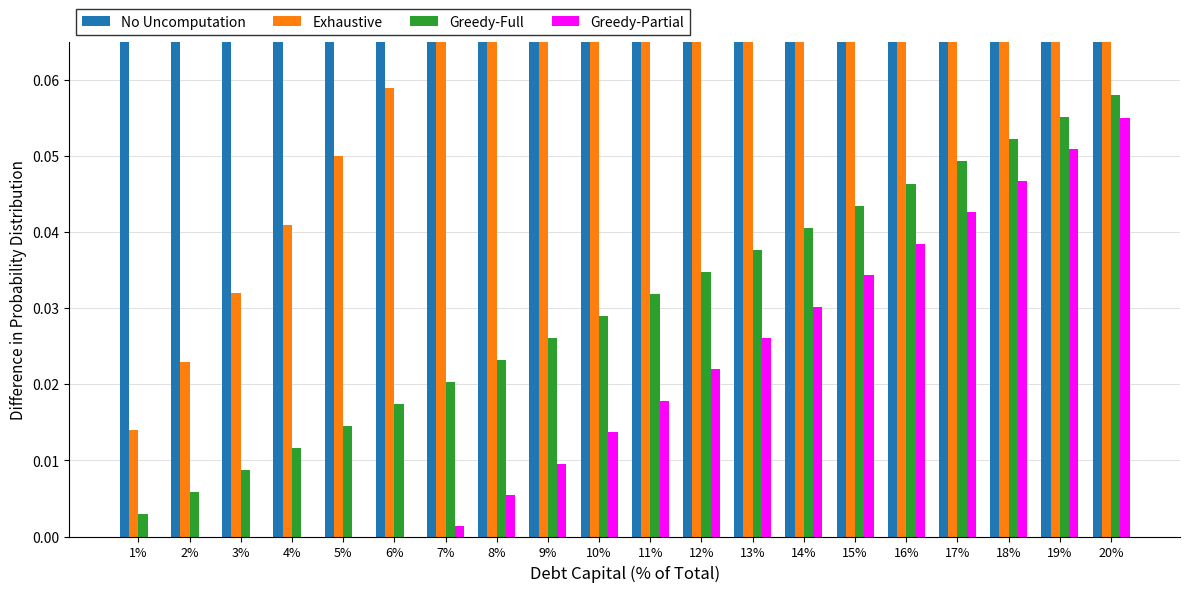

The Exhaustive series shows 0.2 at 17%. True or false?

True